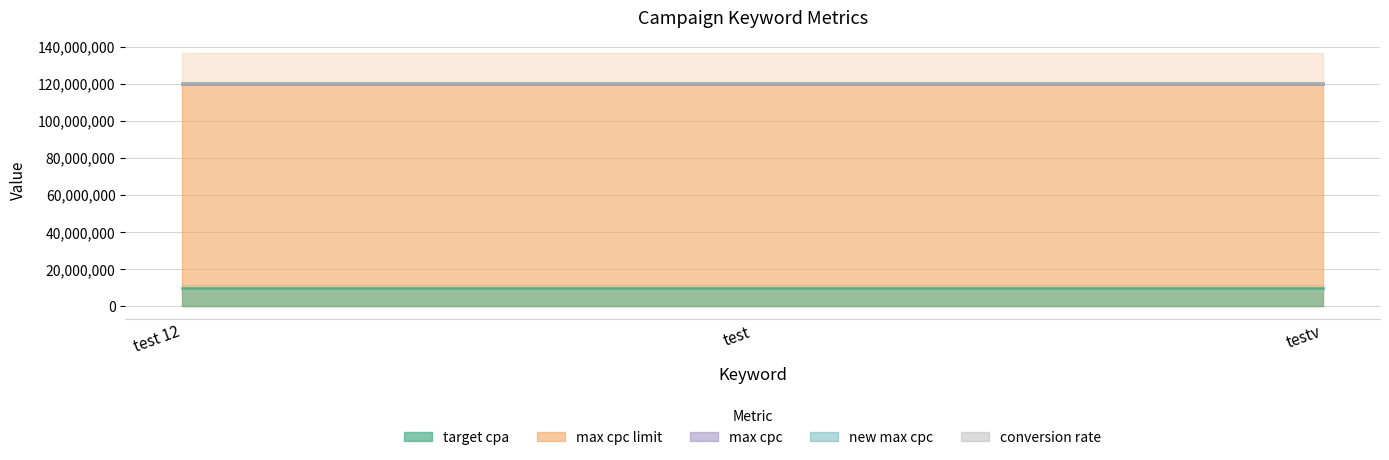

Which series has the widest spread of values?

target cpa